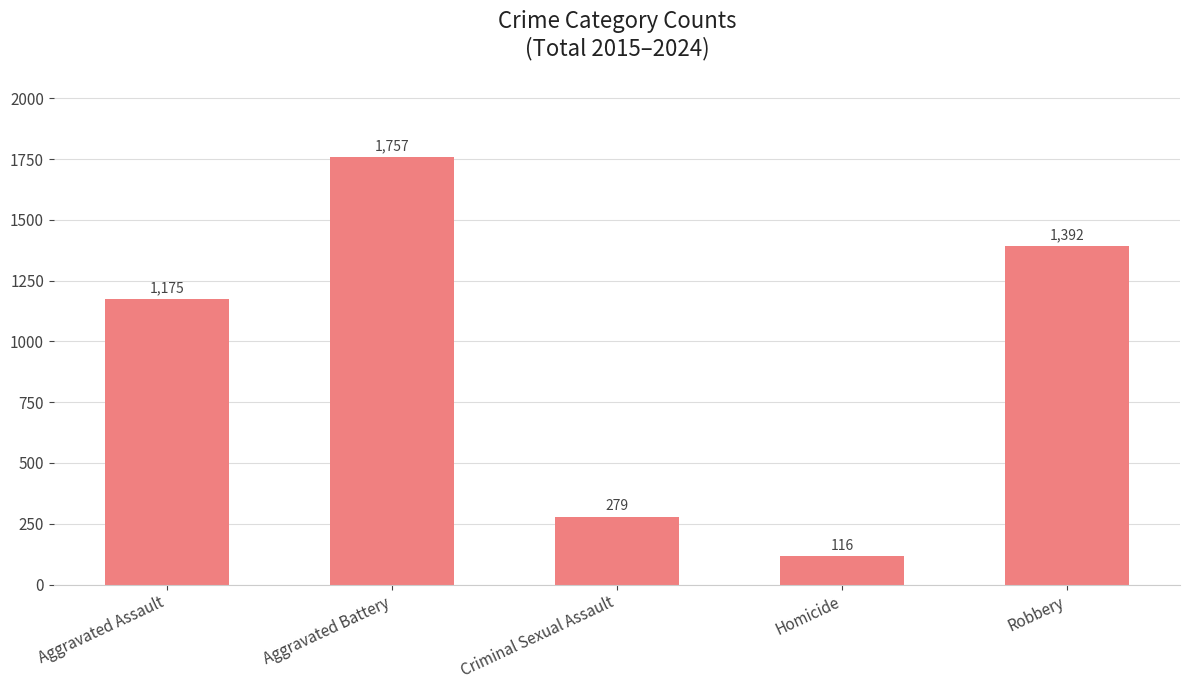

Reading right to left, extract all data points from this chart.

Robbery=1392	Homicide=116	Criminal Sexual Assault=279	Aggravated Battery=1757	Aggravated Assault=1175